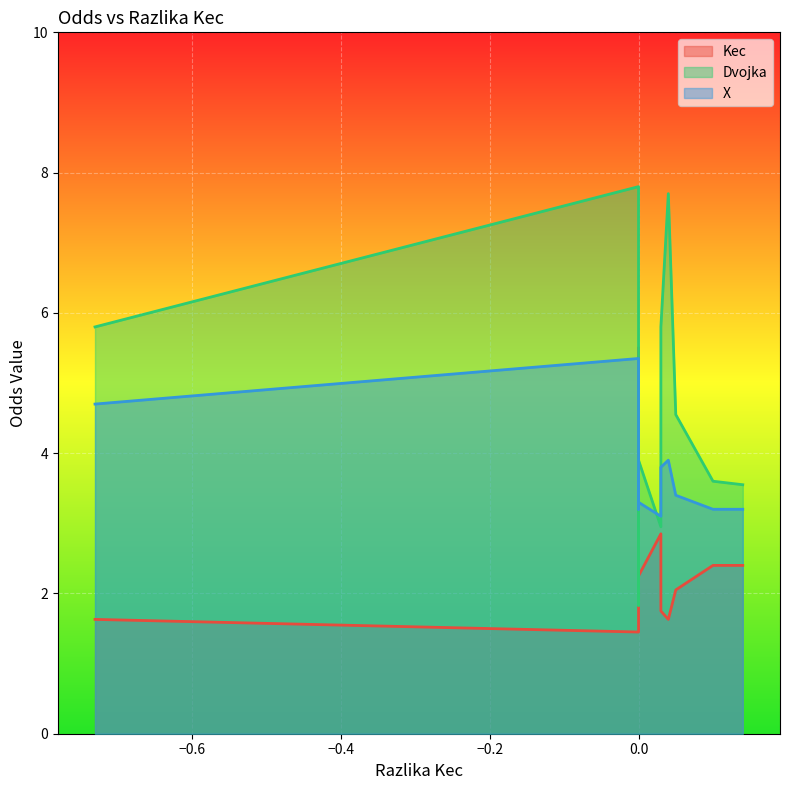

What is the value of the X point at the 8th from the left?

3.5